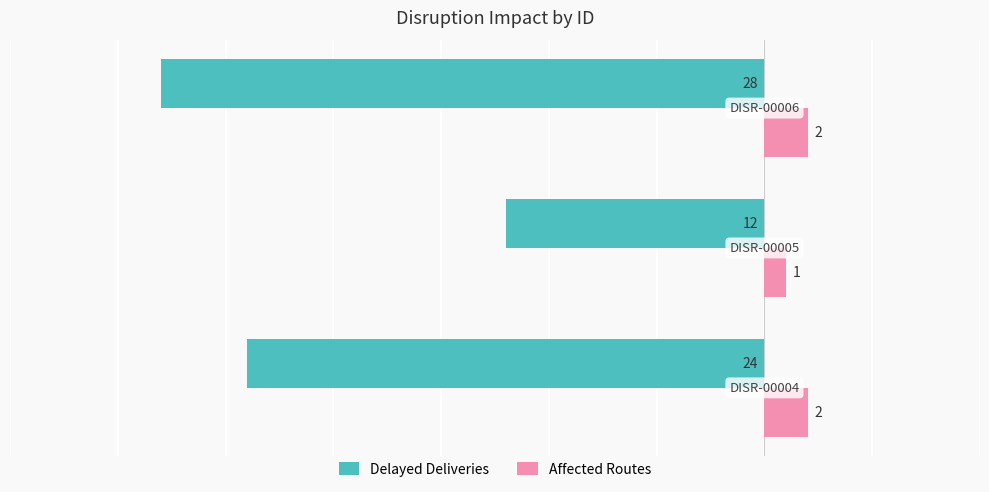

What is the difference between the maximum and minimum values in the Delayed Deliveries series?

16